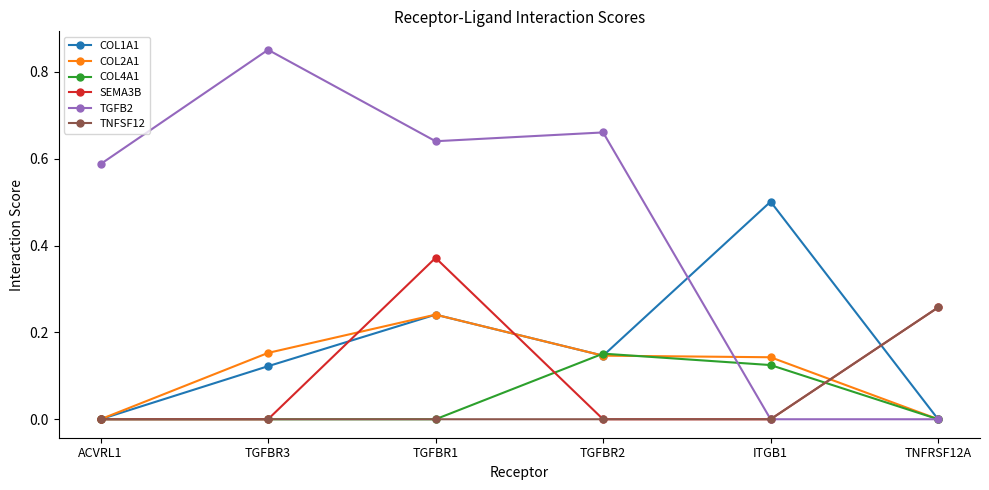

How many categories are shown in the chart?

6